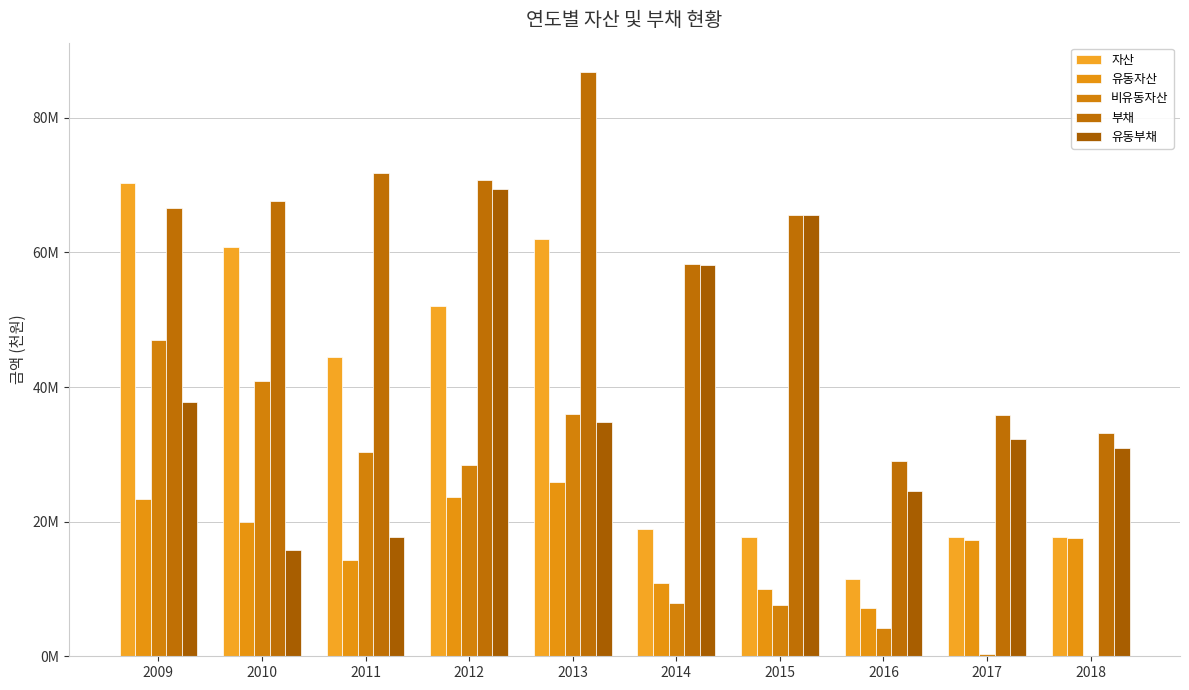

What is the difference between the second highest and second lowest values in the 부채 series?

38647739